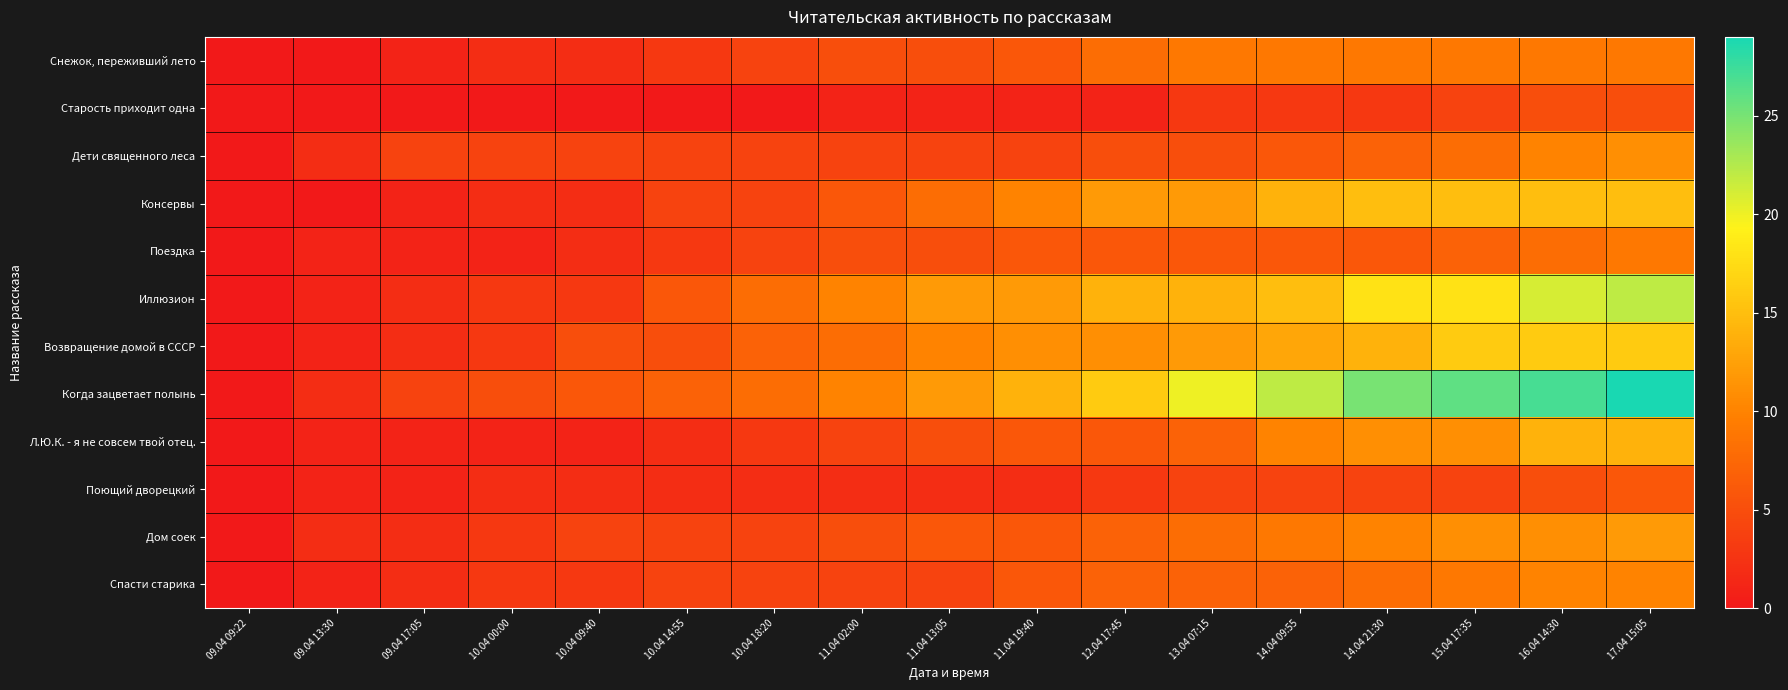

Which category has the lowest value across all series?

09.04 09:22